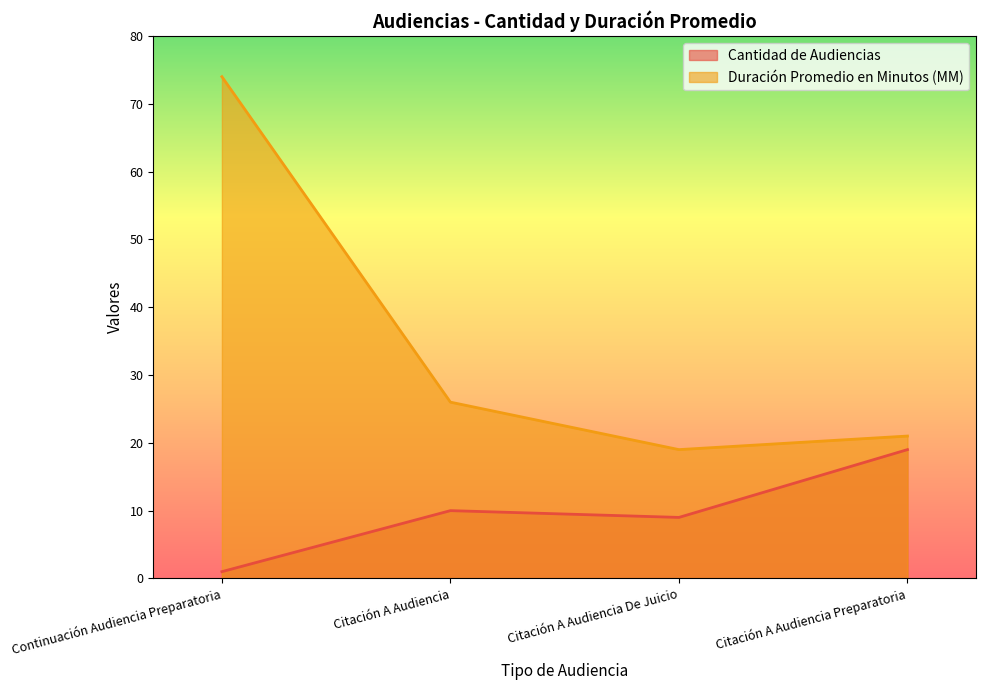

True or false: Cantidad de Audiencias and Duración Promedio en Minutos (MM) cross at least once.

False